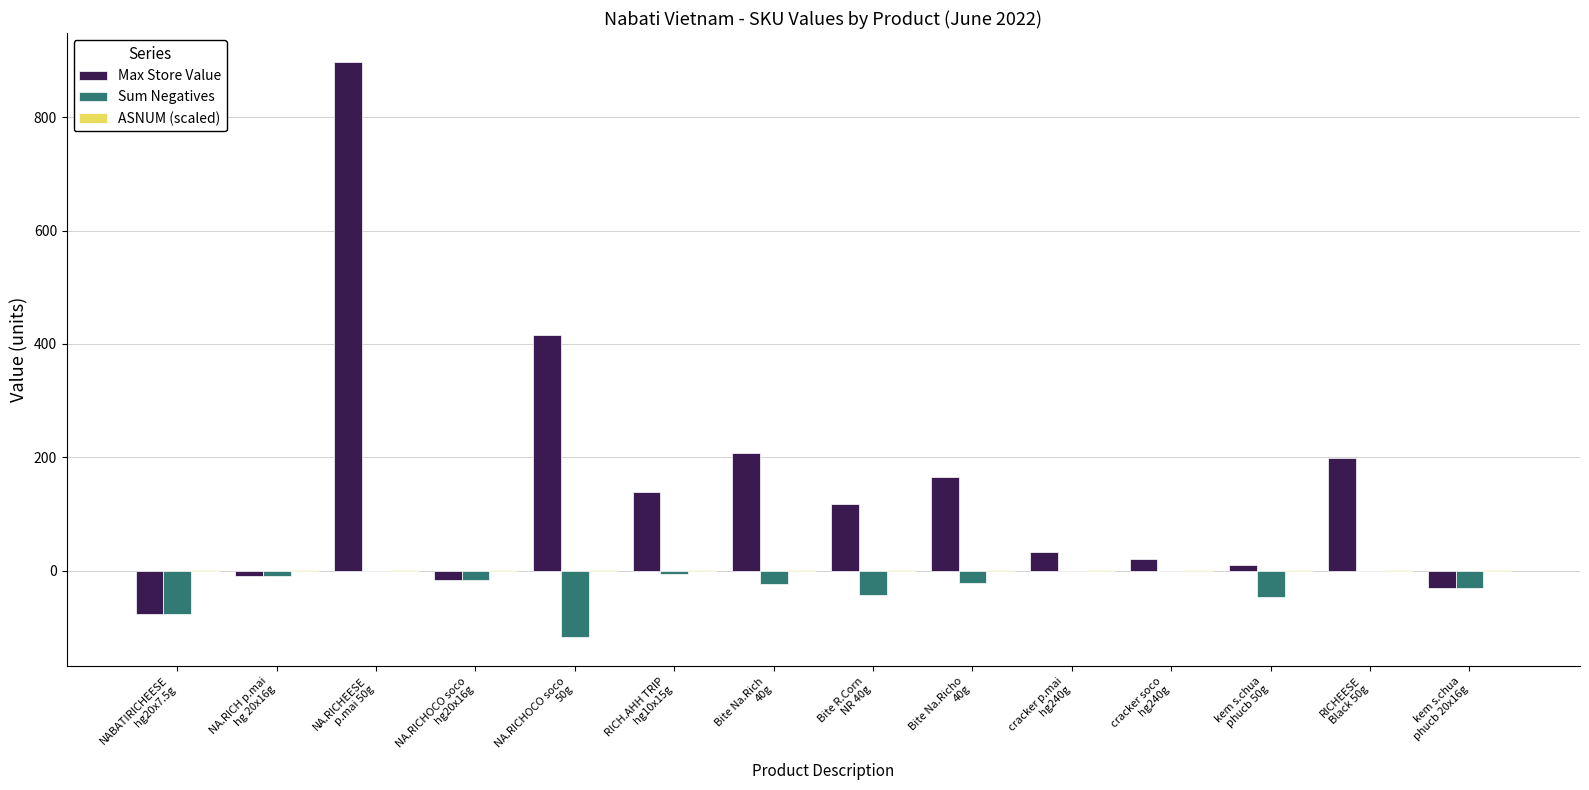

Which series has the largest total across all categories?

Max Store Value